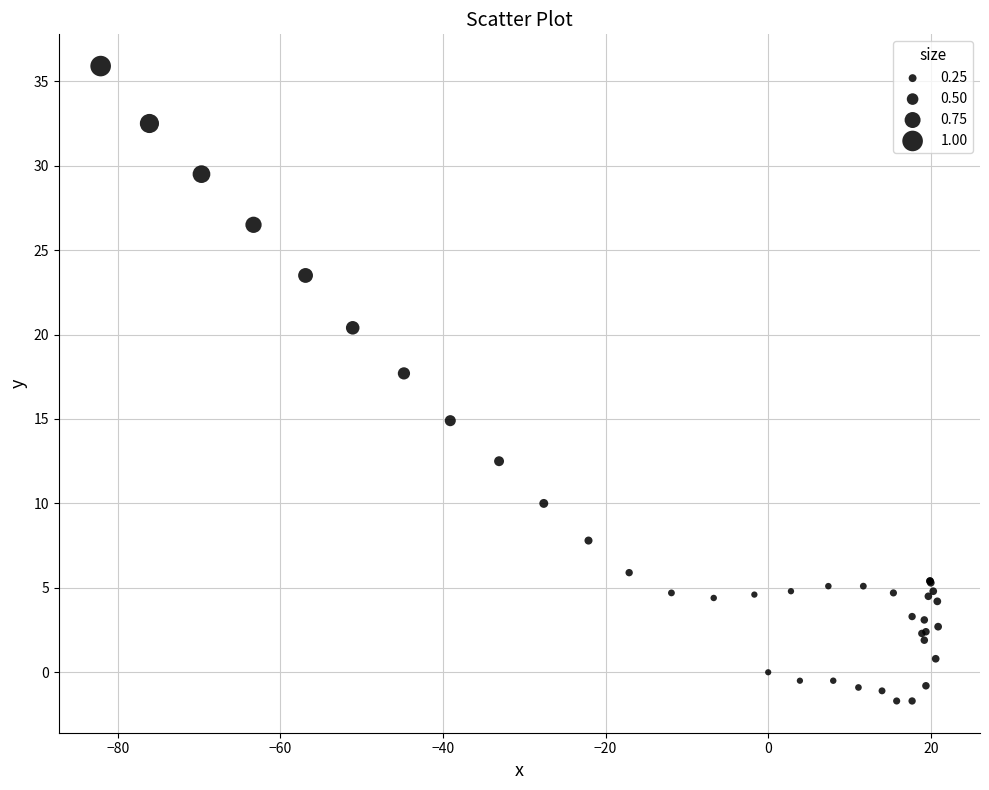

What Y value in the scatter plot is closest to 17?

17.7